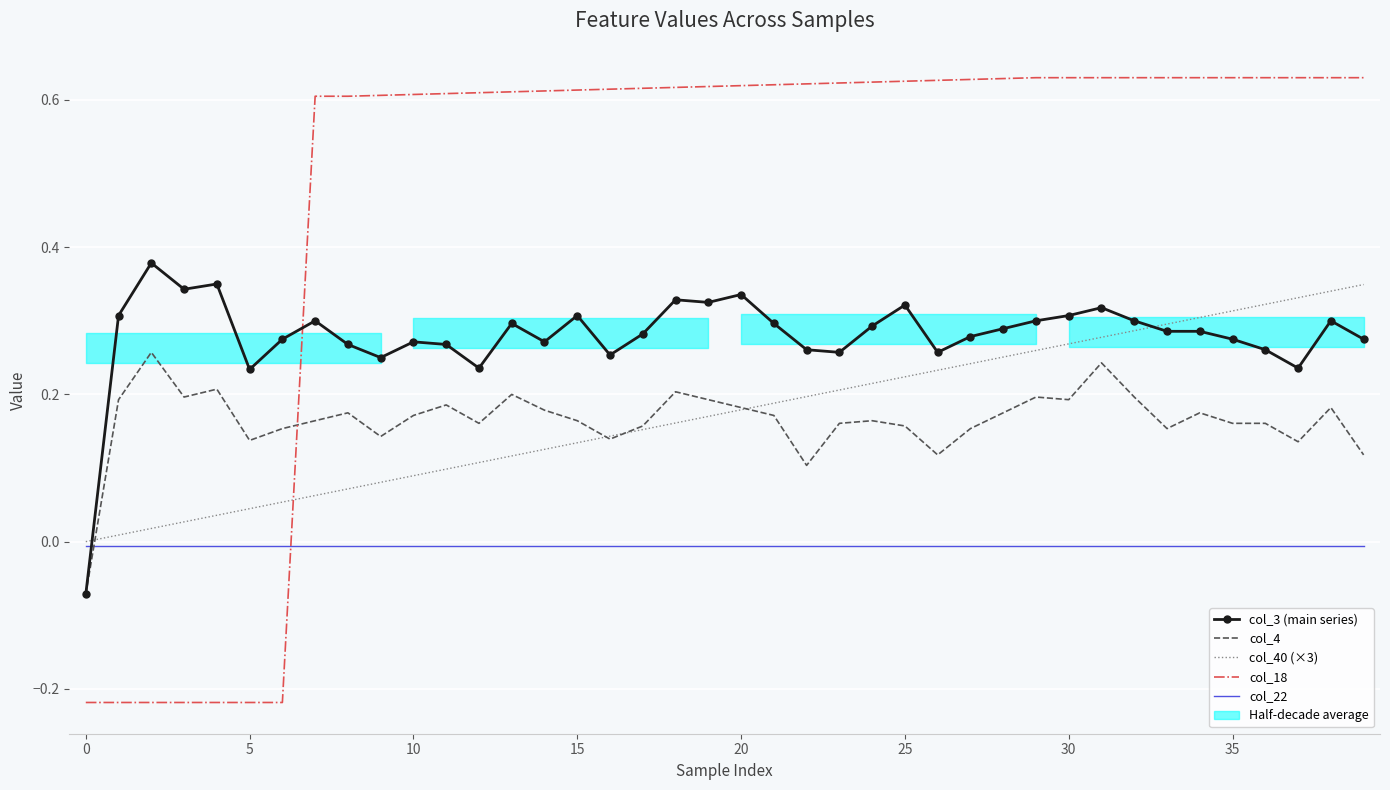

Is it true that col_40 (×3) equals 0.3 at 27?

False